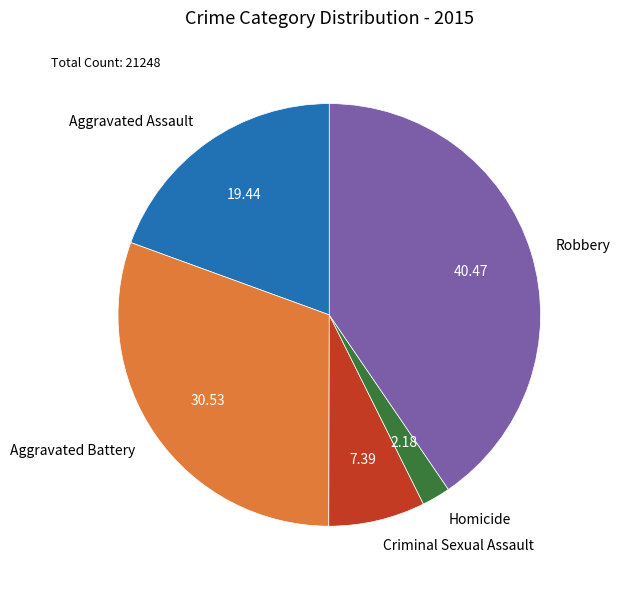

What is the largest slice in the pie chart?

Robbery